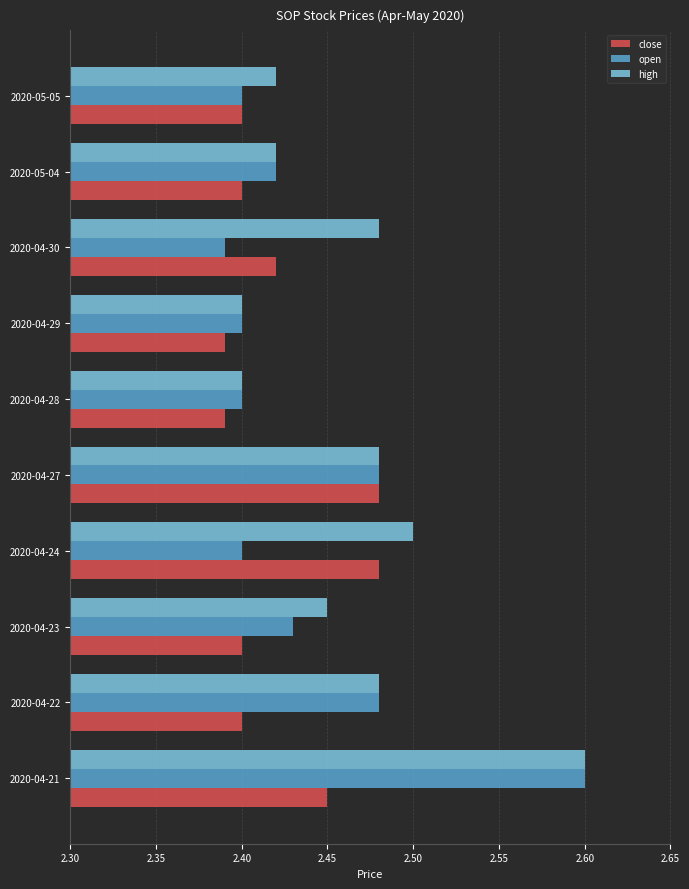

Which series changed the most between 2020-04-27 and 2020-04-30?

open